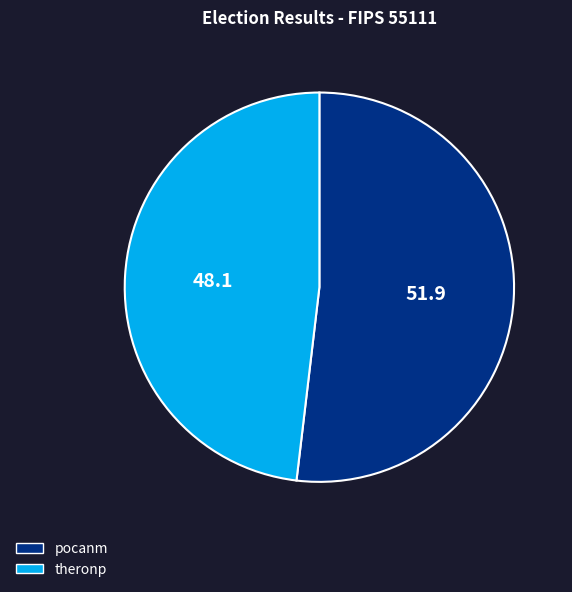

How many slices are in this pie chart?

2